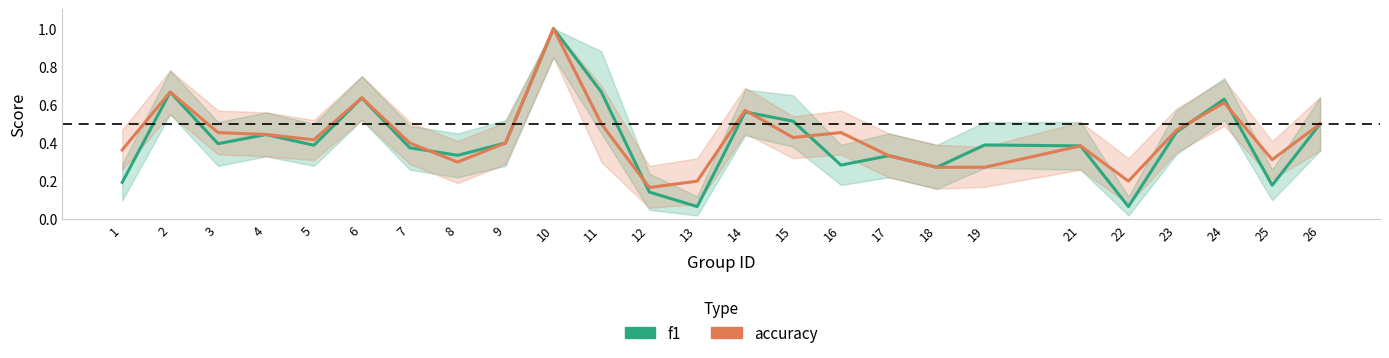

Does the chart have visible grid lines?

No